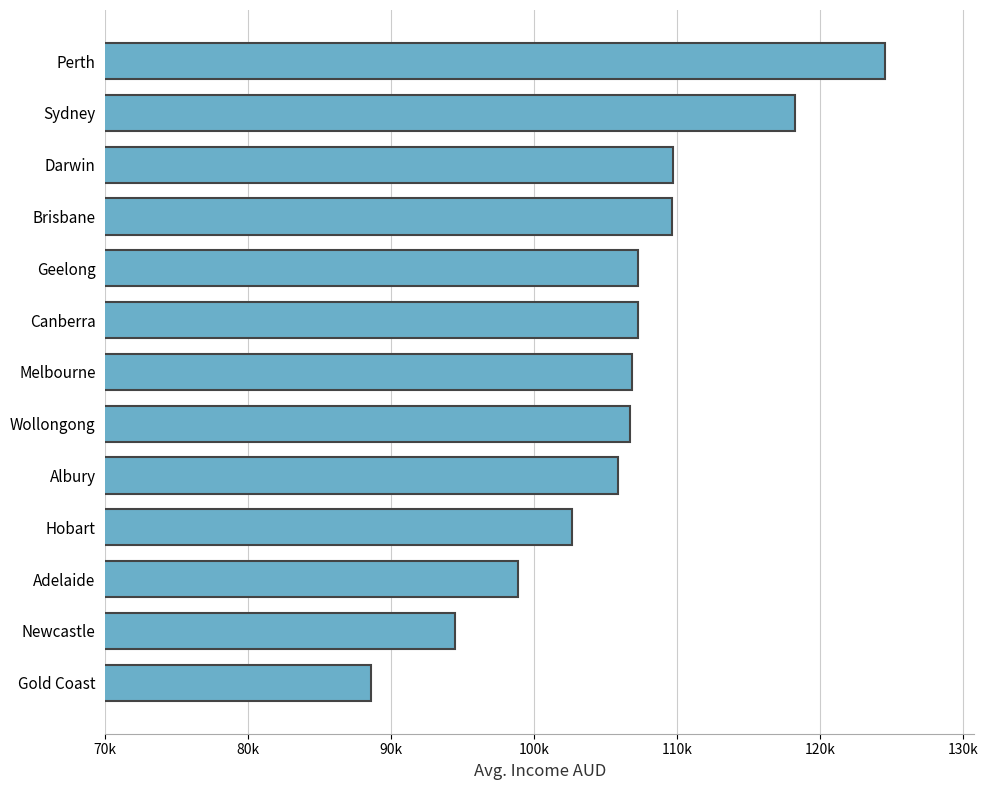

At which category does the chart reach its minimum across all series?

Gold Coast